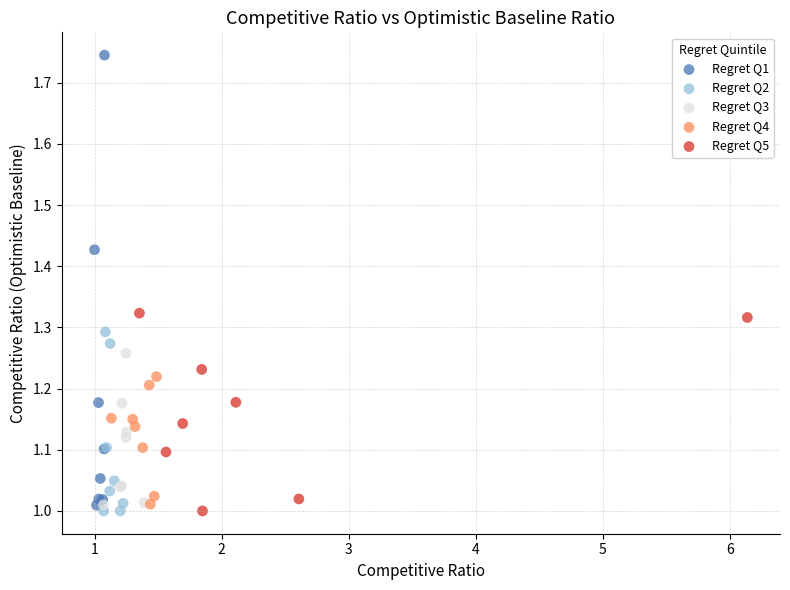

Which series has the largest Y range (max minus min)?

Regret Q1